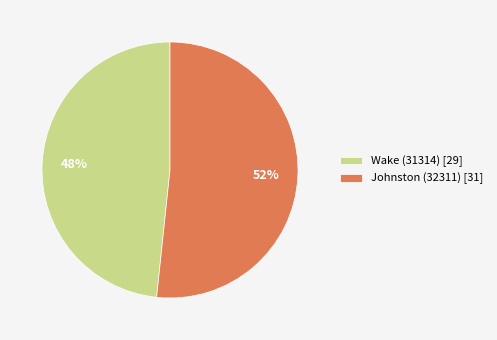

To the nearest percent, what portion does Johnston (32311) represent?

52%